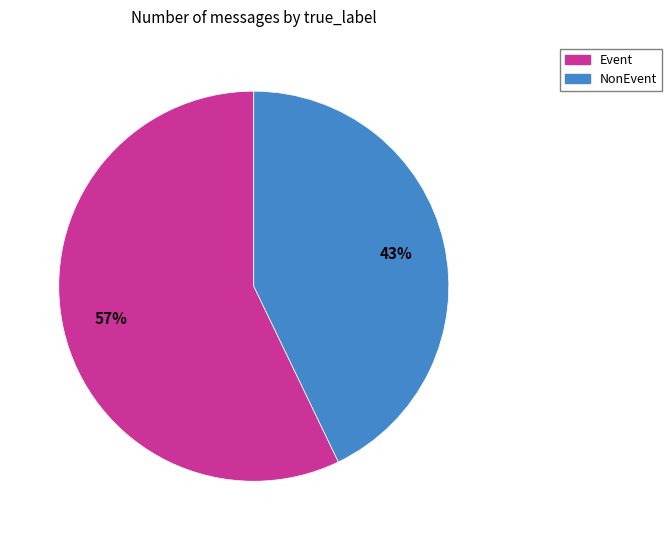

The Event slice represents 51% of the pie. True or false?

False